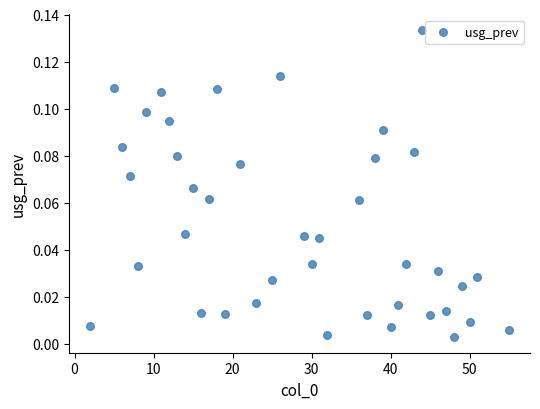

What is the range of X values (max minus min)?

53.0